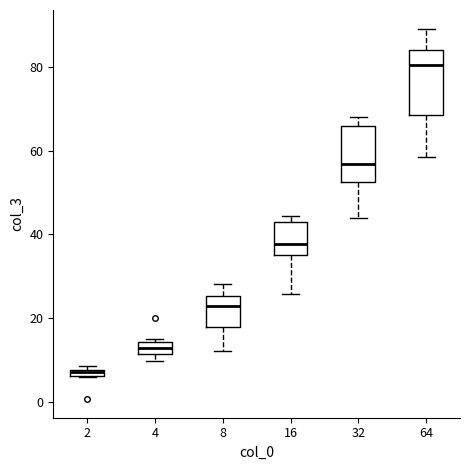

Which box's median line is the highest?

64